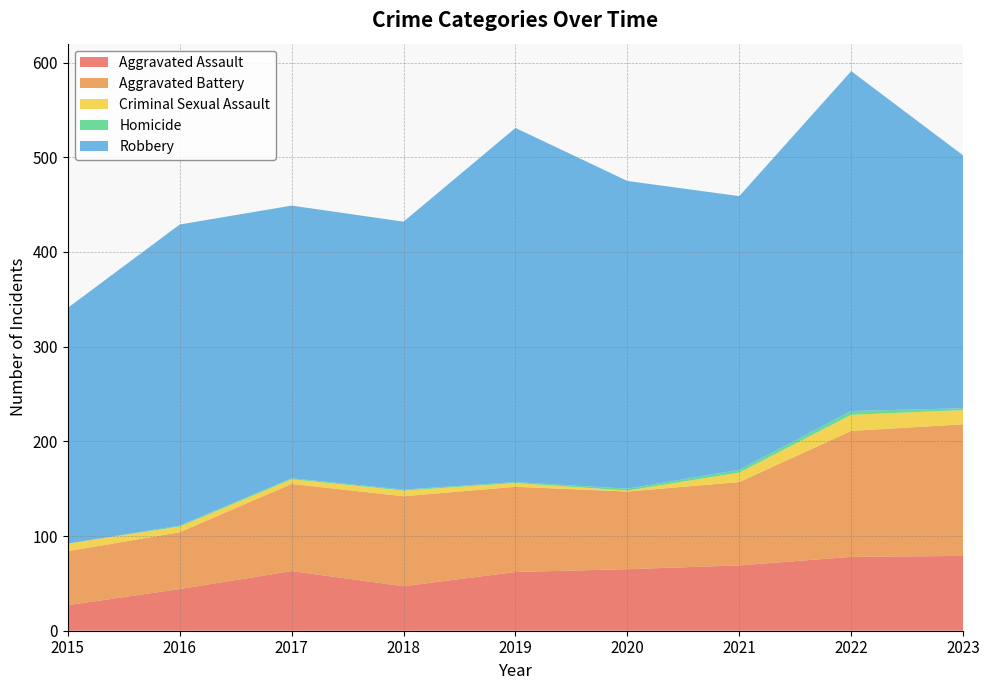

Reading left to right, what are all the values shown in this chart?

Aggravated Assault: 2015=27	2016=44	2017=63	2018=47	2019=62	2020=65	2021=69	2022=78	2023=79
Aggravated Battery: 2015=57	2016=60	2017=92	2018=95	2019=90	2020=82	2021=88	2022=133	2023=139
Criminal Sexual Assault: 2015=8	2016=6	2017=5	2018=6	2019=4	2020=1	2021=10	2022=17	2023=15
Homicide: 2015=0	2016=1	2017=1	2018=1	2019=1	2020=2	2021=3	2022=4	2023=2
Robbery: 2015=249	2016=318	2017=288	2018=283	2019=374	2020=325	2021=289	2022=359	2023=267